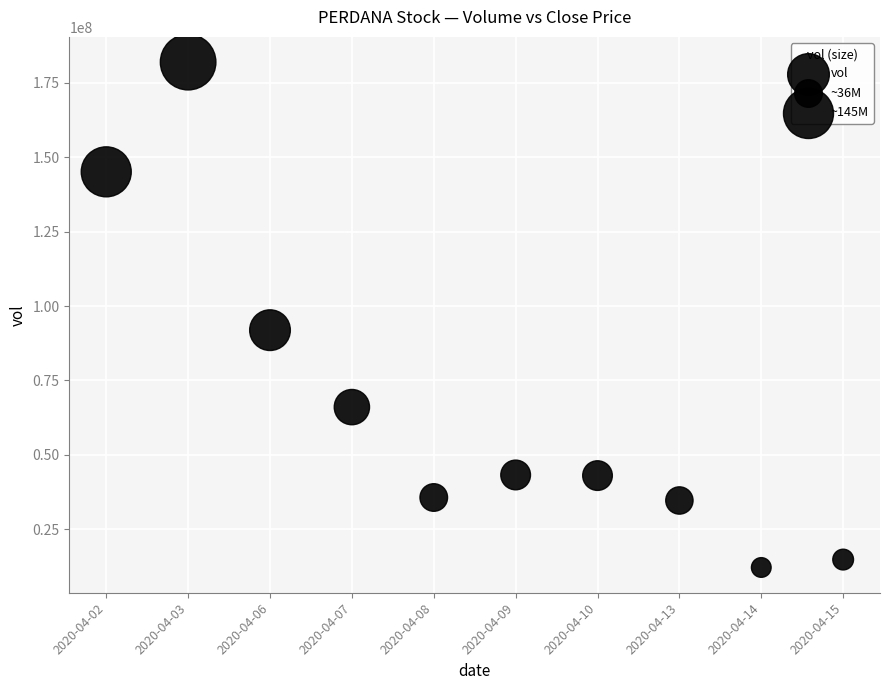

What Y value in the scatter plot is closest to 97043850?

91893400